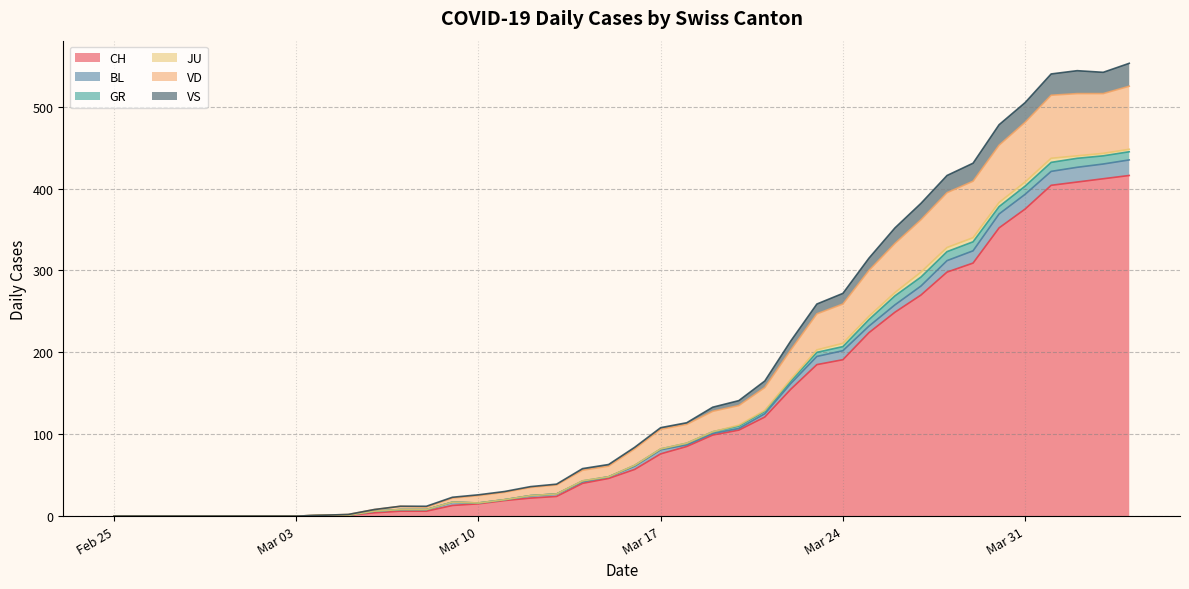

Which has a higher value, 2020-03-29 or 2020-03-16?

2020-03-29